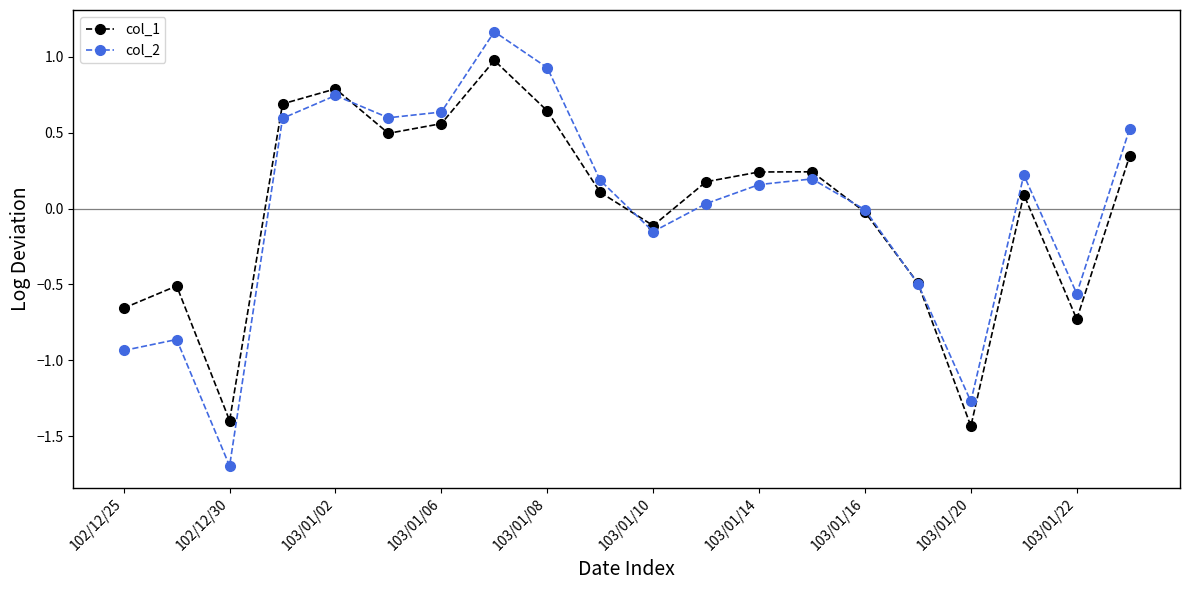

List the series in order of their peak value, lowest first.

col_1, col_2